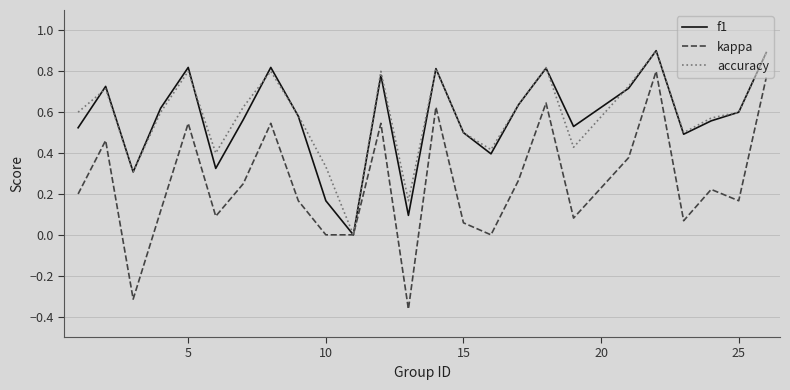

Which series has the largest total across all categories?

accuracy